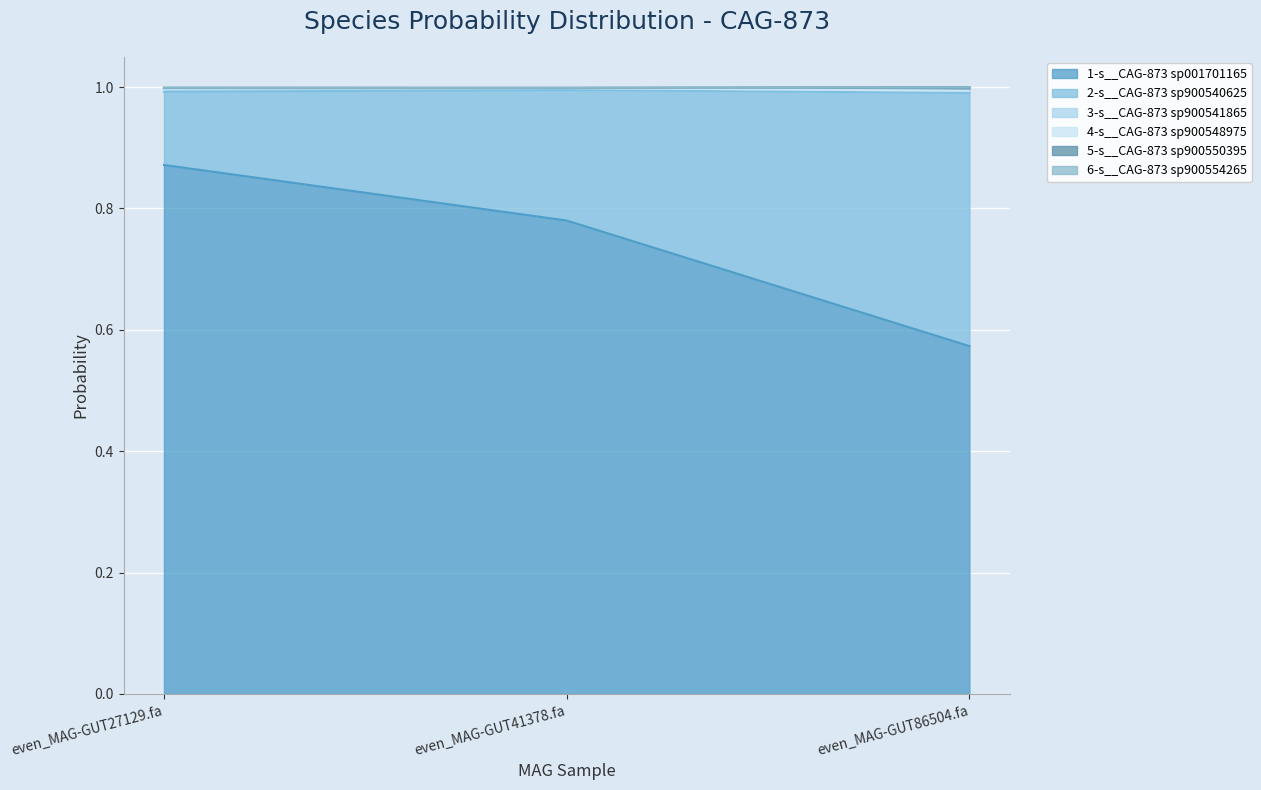

At which label is 5-s__CAG-873 sp900550395 closest to 0?

even_MAG-GUT86504.fa